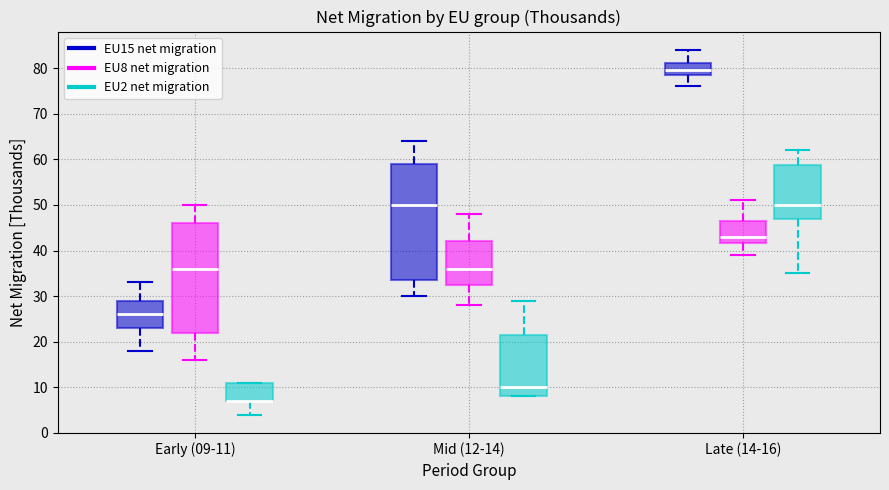

Reading left to right, transcribe this box plot: for each box, give where its median line is, the range the box spans, and where its two whiskers end, as read against the y-axis. The values are not printed on the chart, so give them approximately, as read against the axis.

Early (09-11) (EU15 net migration): median 26, box 23 to 29, whiskers 18 to 33
Early (09-11) (EU8 net migration): median 36, box 22 to 46, whiskers 16 to 50
Early (09-11) (EU2 net migration): median 7 (drawn on the box's lower edge), box 7 to 11, whiskers 4 to 11
Mid (12-14) (EU15 net migration): median 50, box 34 to 59, whiskers 30 to 64
Mid (12-14) (EU8 net migration): median 36, box 33 to 42, whiskers 28 to 48
Mid (12-14) (EU2 net migration): median 10, box 8 to 22, whiskers 8 to 29
Late (14-16) (EU15 net migration): median 80, box 79 to 81, whiskers 76 to 84
Late (14-16) (EU8 net migration): median 43, box 42 to 47, whiskers 39 to 51
Late (14-16) (EU2 net migration): median 50, box 47 to 59, whiskers 35 to 62